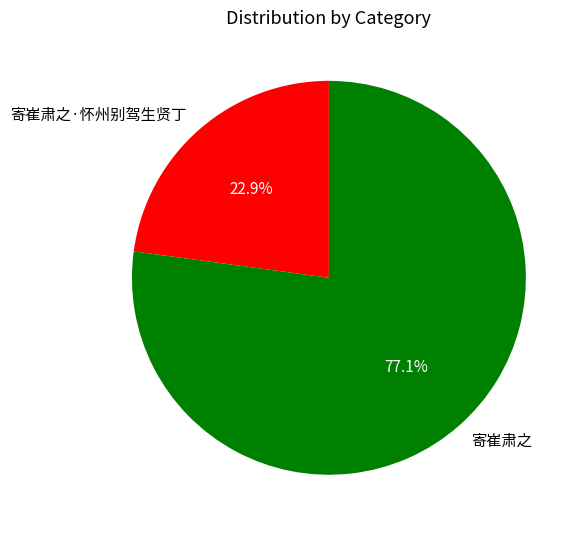

Is it true that 寄崔肃之·怀州别驾生贤丁 is 23% of the pie?

True